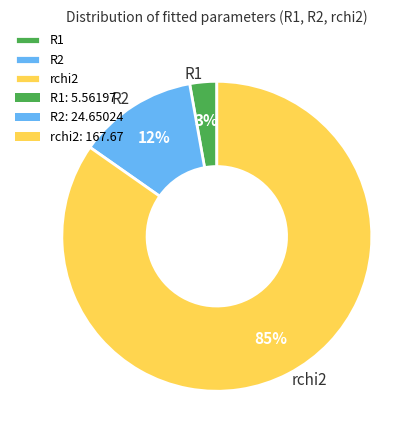

To the nearest percent, what percentage of the pie is R1?

3%